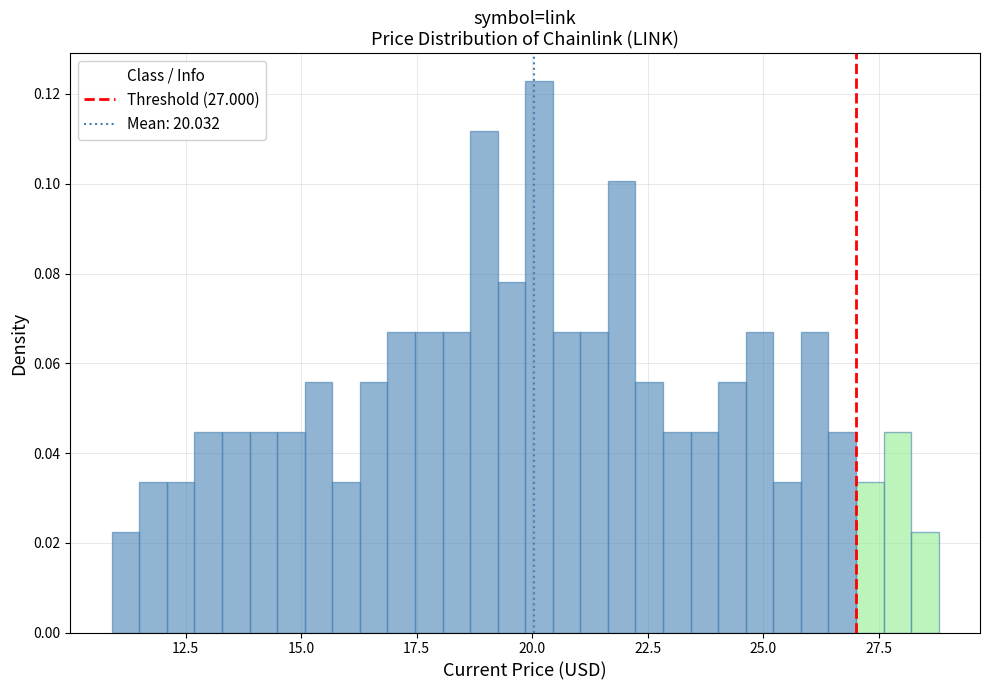

Read against the x-axis, roughly where is the centre of the tallest bar?

20.0